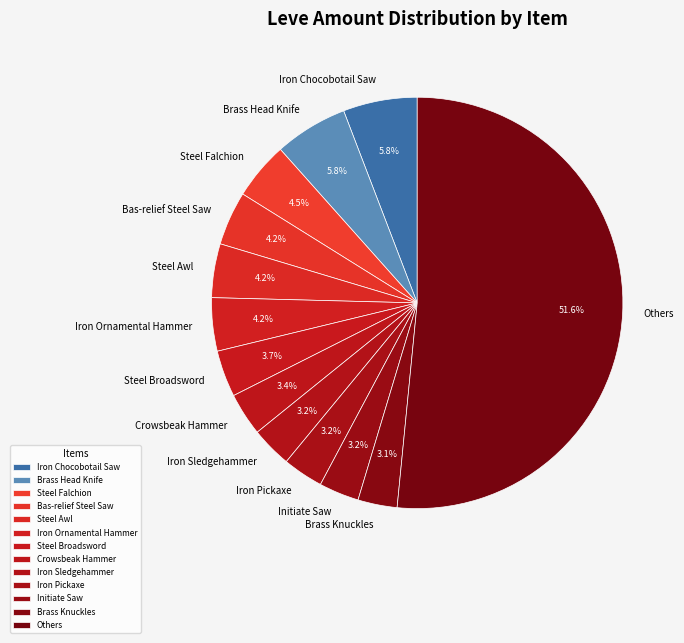

Which has a higher value, Steel Awl or Iron Pickaxe?

Steel Awl